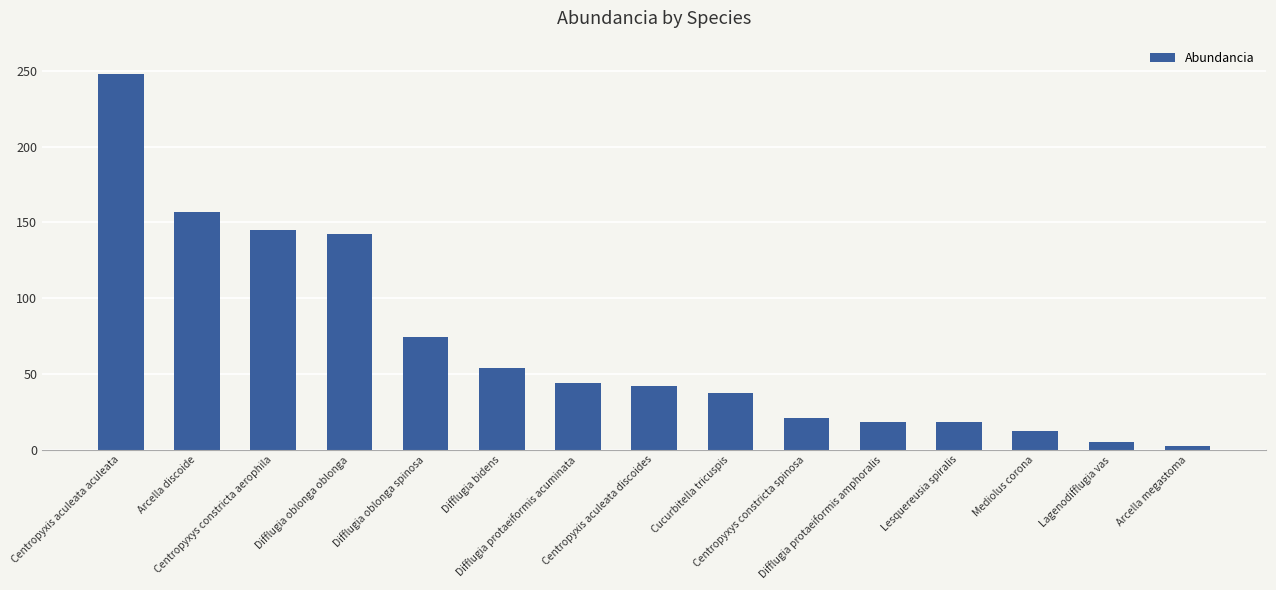

What is the sum of all values?

1019